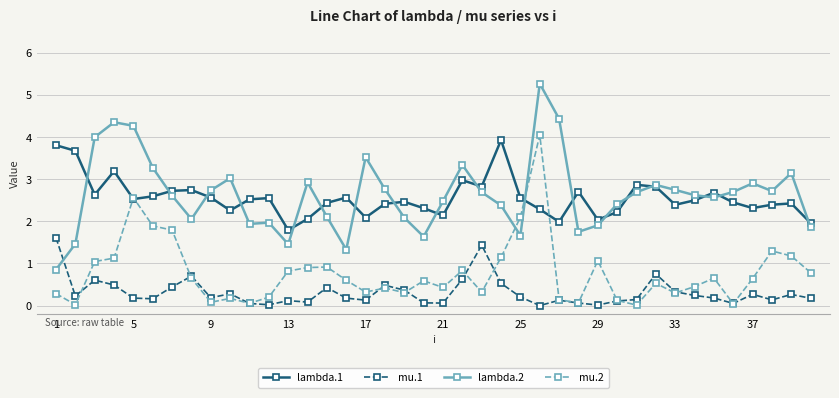

Which series has the widest spread of values?

lambda.2